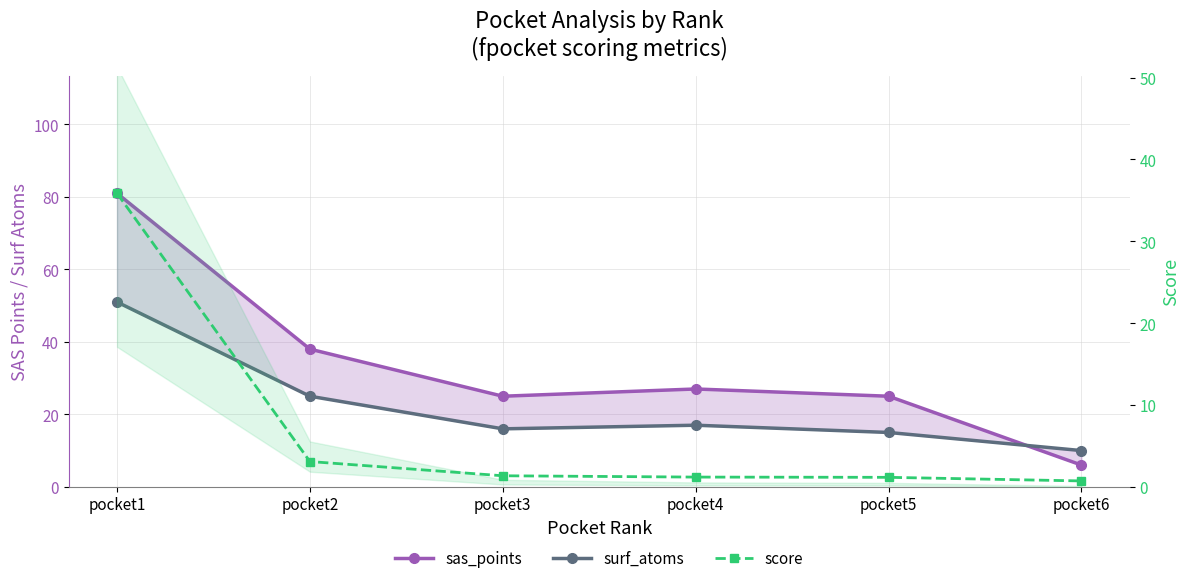

What is the maximum value for sas_points?

81.0